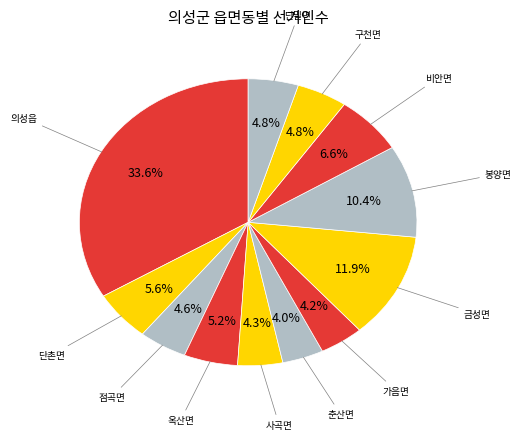

How many slices are in this pie chart?

12